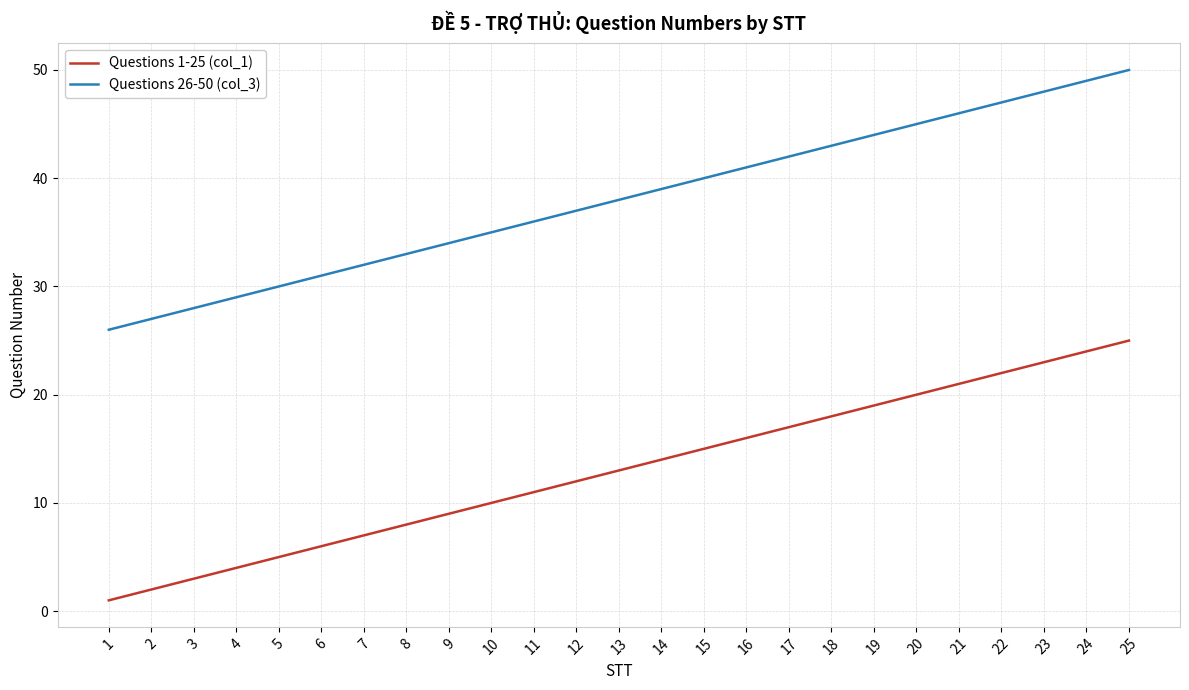

List the labels in order of Questions 26-50 (col_3) value, smallest first.

1, 2, 3, 4, 5, 6, 7, 8, 9, 10, 11, 12, 13, 14, 15, 16, 17, 18, 19, 20, 21, 22, 23, 24, 25